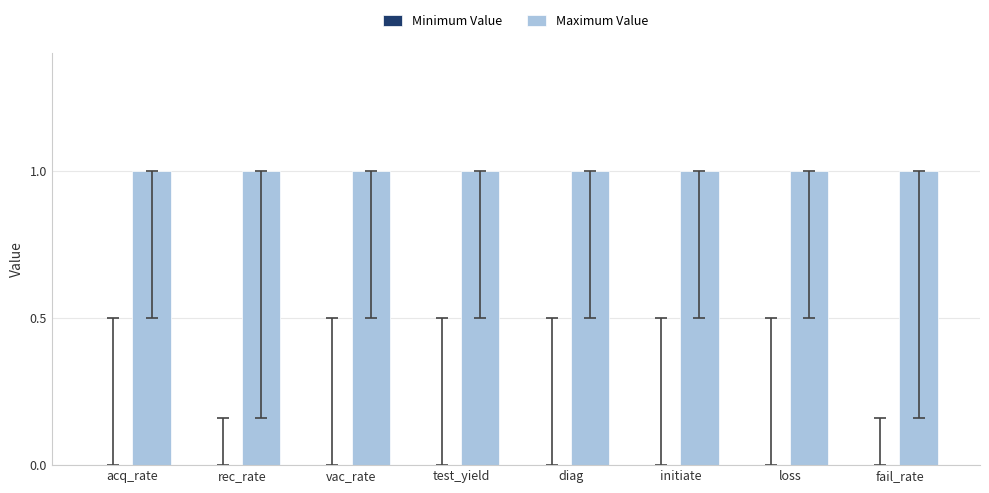

At how many categories does at least one series exceed 0?

8